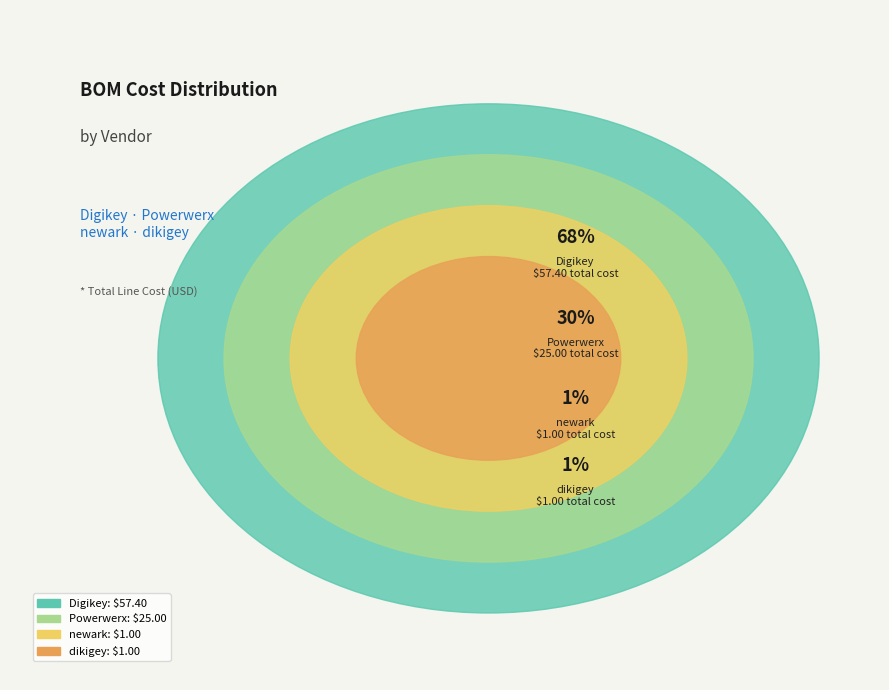

Between dikigey and newark, which is larger?

dikigey